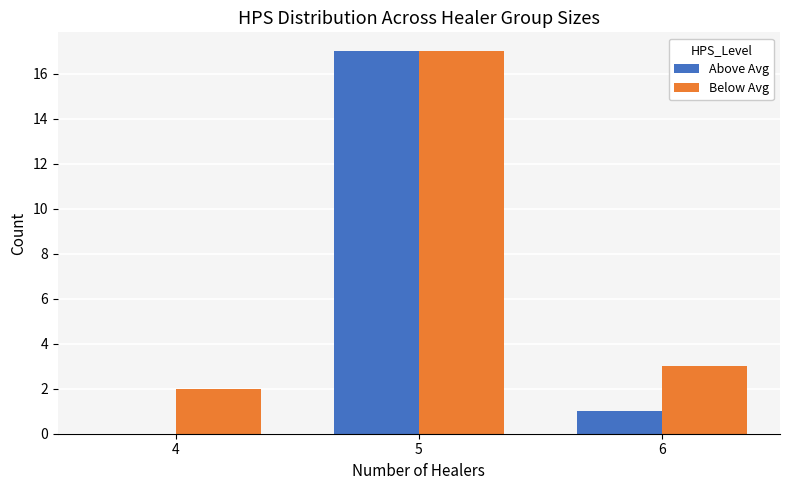

How many groups of bars are there?

3